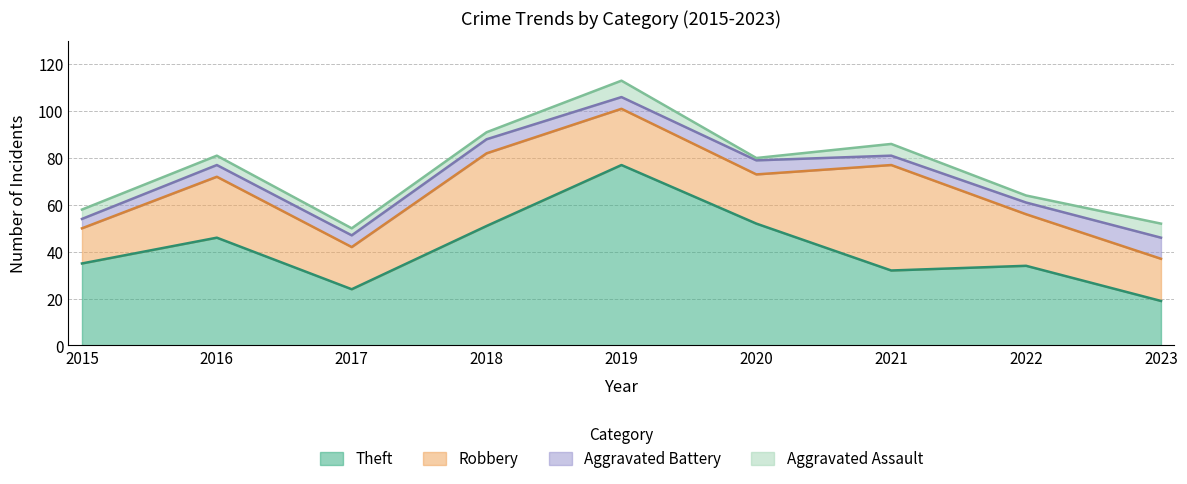

Does the chart display data point markers on the line(s)?

No